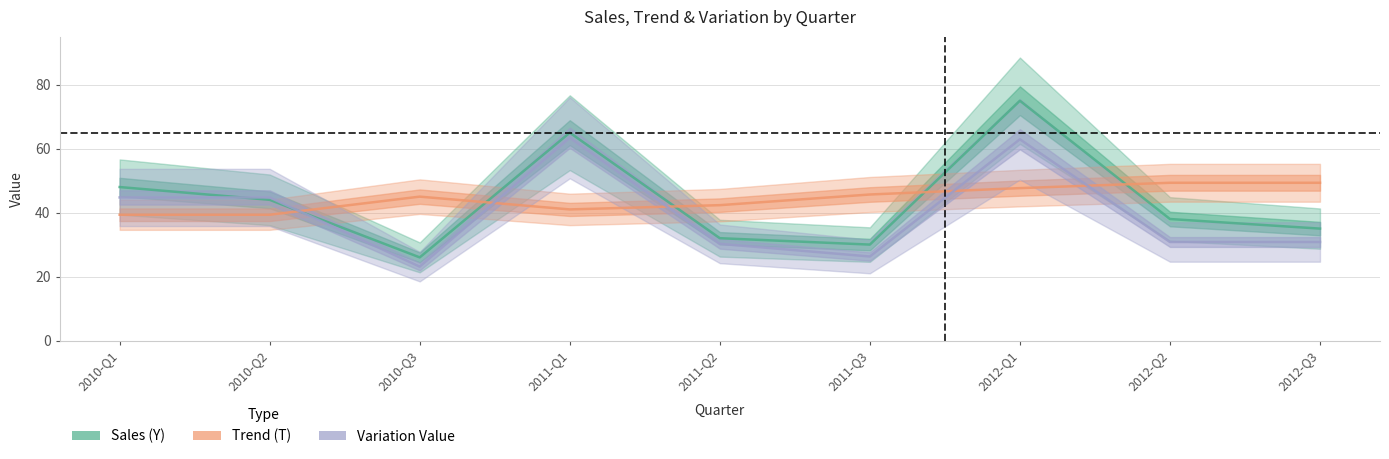

Where does the Variation Value series first go above 30?

2010-Q1